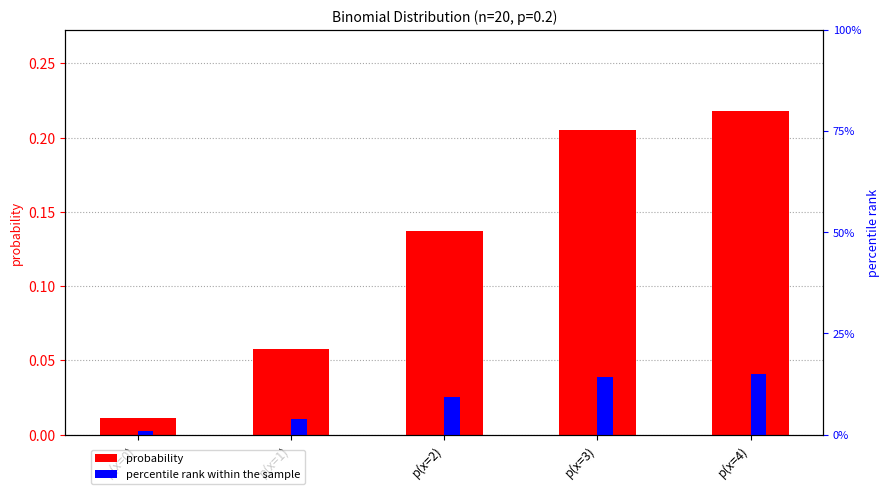

Reading left to right, list all the values displayed in this chart.

probability: 0.0	0.1	0.1	0.2	0.2
percentile rank within the sample: 0.8	4.0	9.4	14.1	15.0